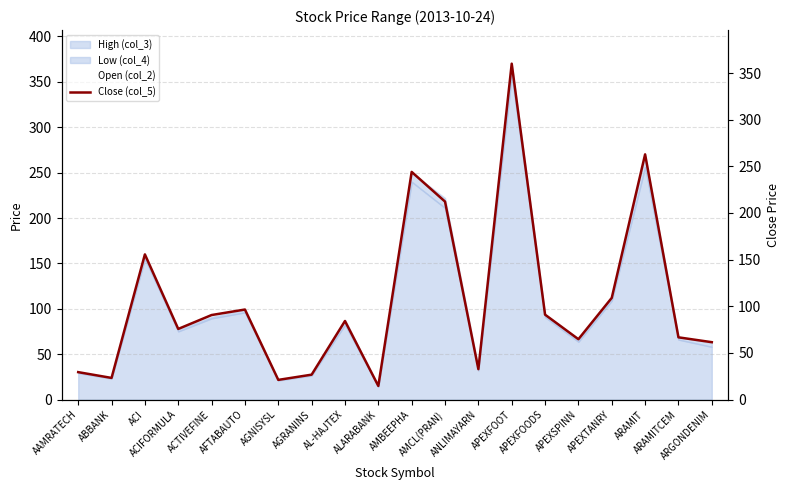

How many interior local peaks does the Open (col_2) series have?

6